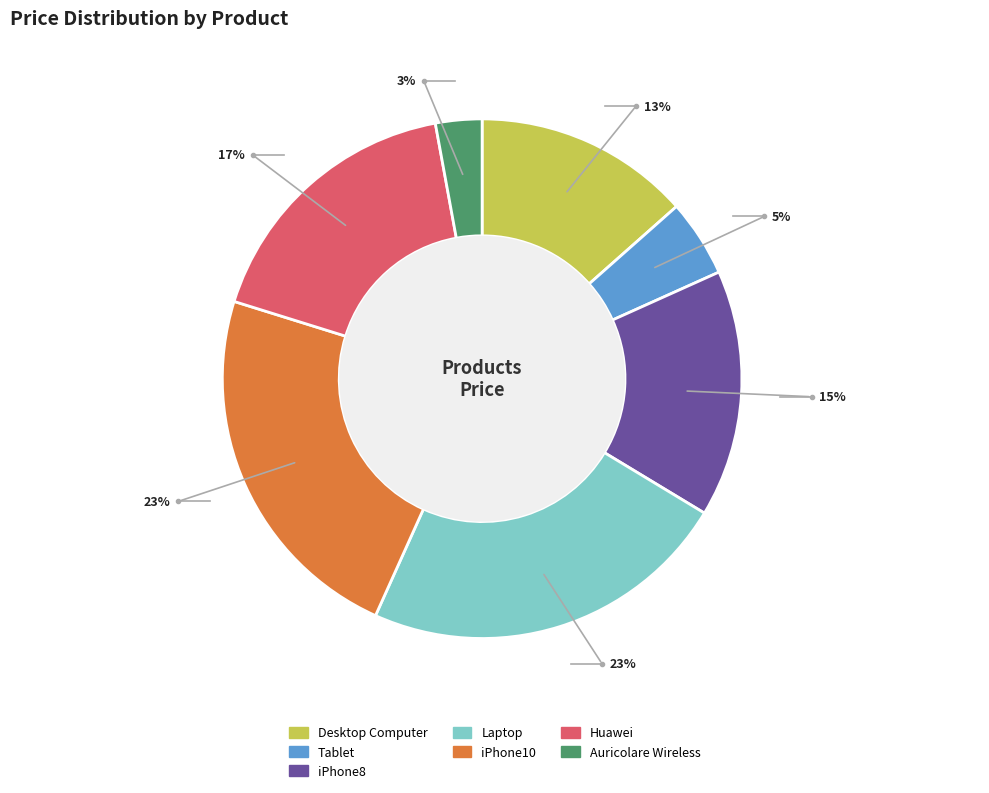

To the nearest percent, what percentage of the pie is iPhone10?

23%